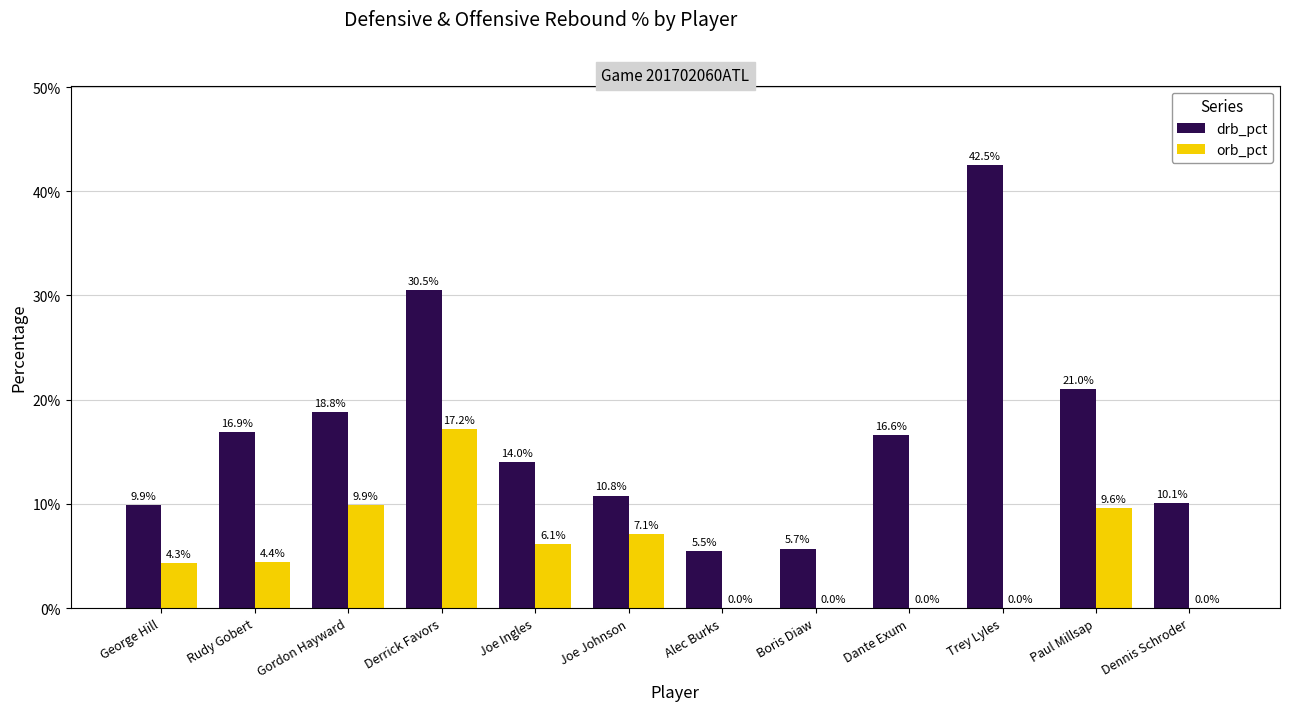

The drb_pct series shows 10.8 at Joe Johnson. True or false?

True